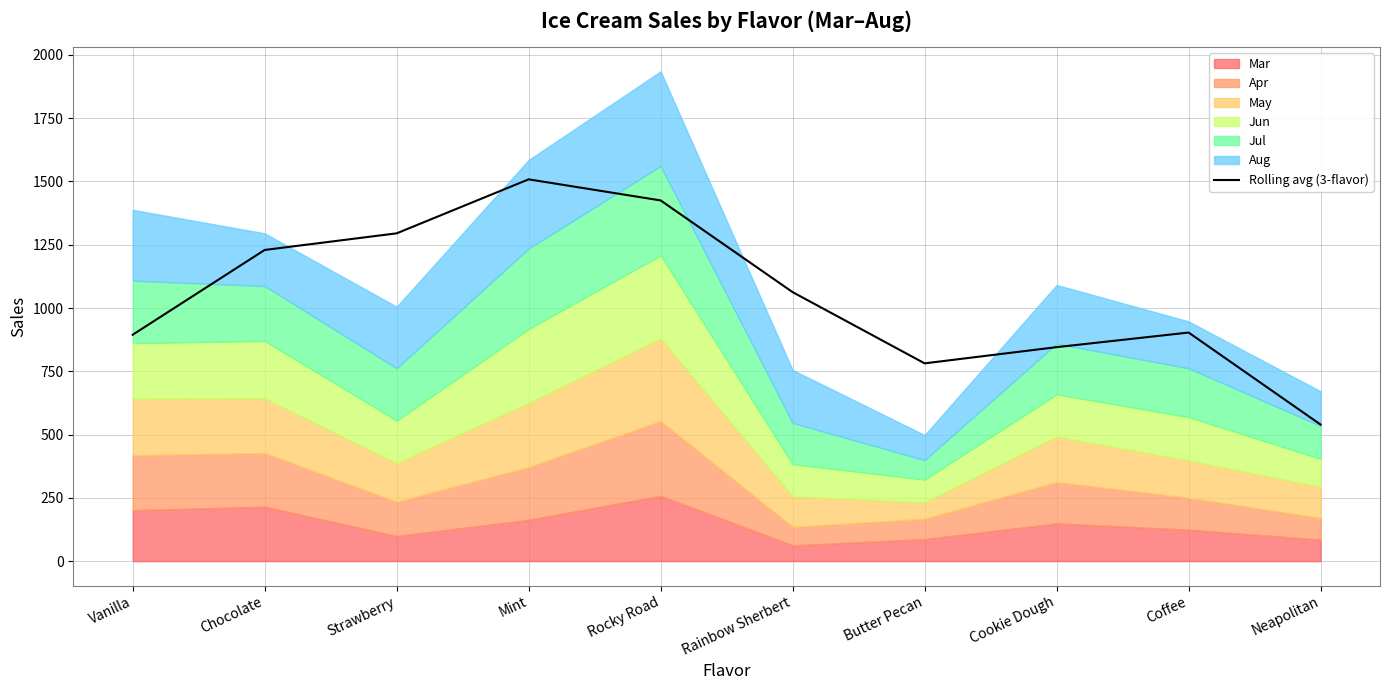

True or false: the data shows 1425.0 at Rocky Road.

True